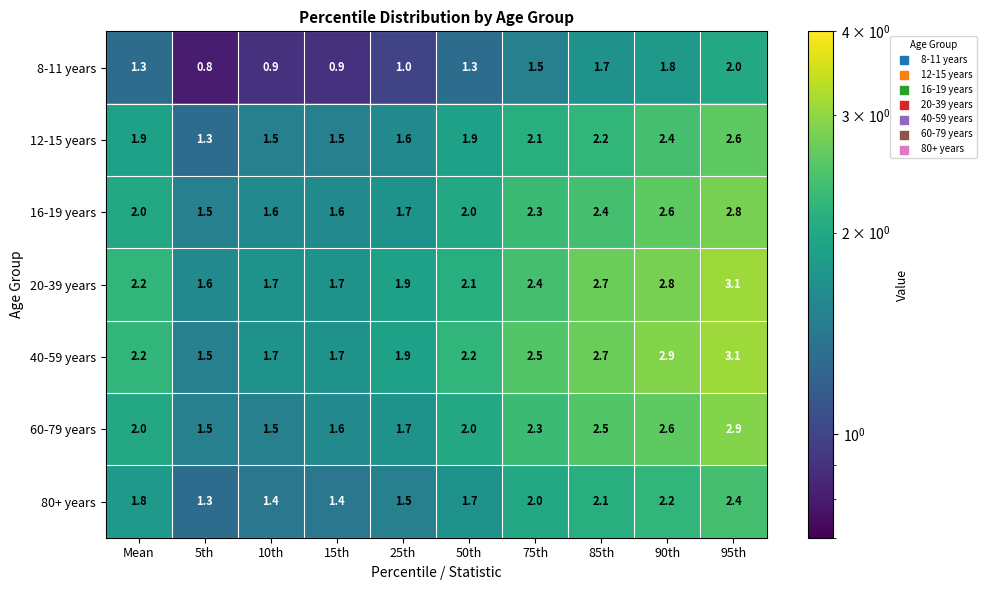

What is the total value across all series at 85th?

16.3